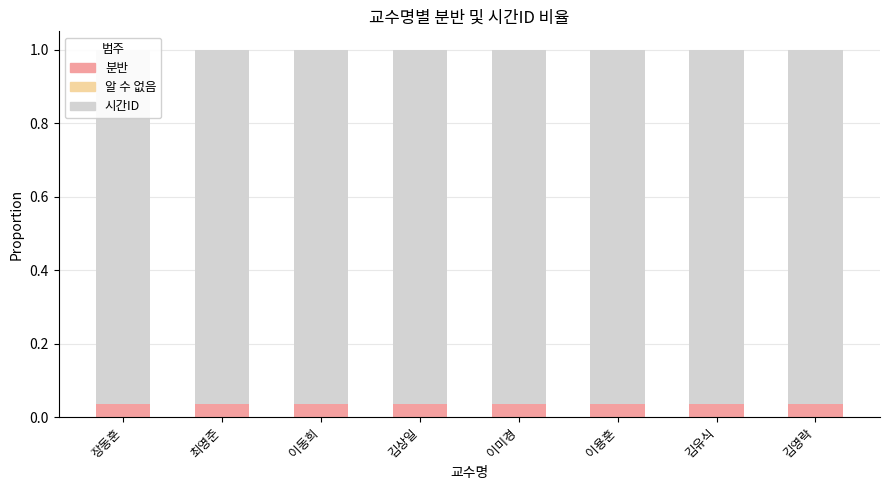

Reading left to right, what are all the values shown in this chart?

분반: 0.0	0.0	0.0	0.0	0.0	0.0	0.0	0.0
알 수 없음: 0.0	0.0	0.0	0.0	0.0	0.0	0.0	0.0
시간ID: 1.0	1.0	1.0	1.0	1.0	1.0	1.0	1.0